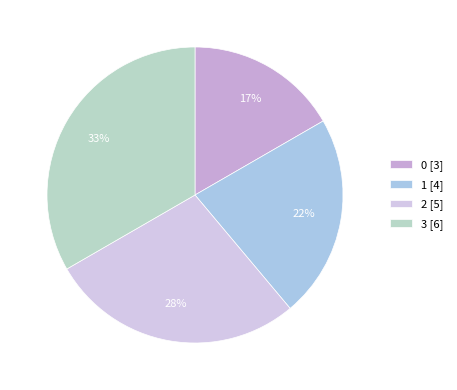

What percentage is the 1 slice, to the nearest percent?

22%